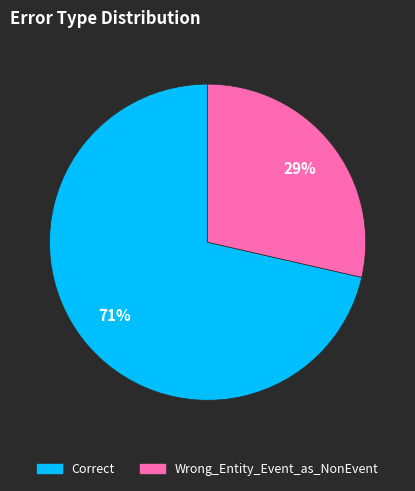

Do Correct and Wrong_Entity_Event_as_NonEvent together represent more than half of the pie?

Yes